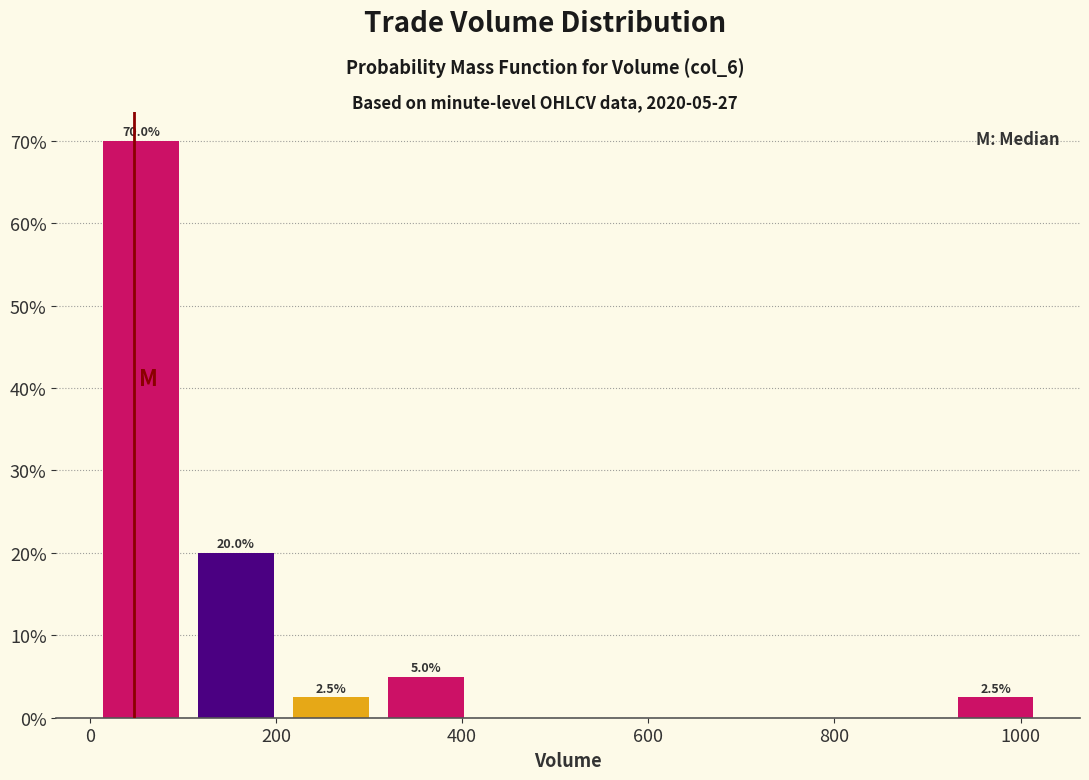

Over which range of the x-axis is the bar tallest?

4 to 106